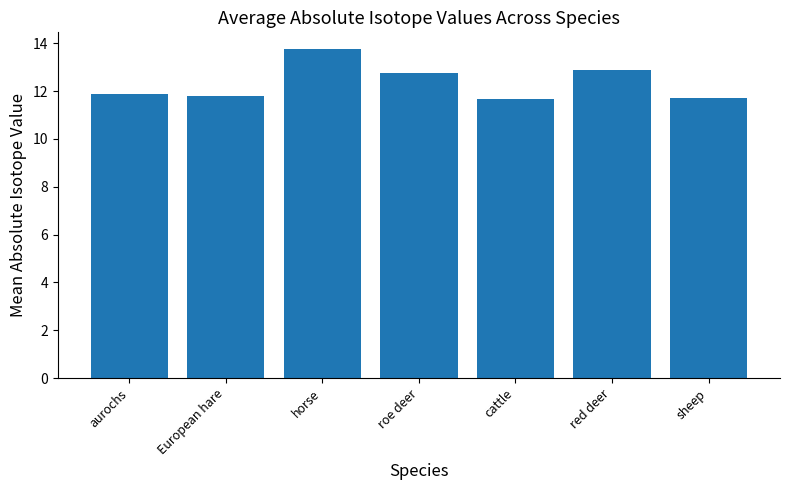

Reading right to left, list all the values displayed in this chart.

sheep=11.7	red deer=12.9	cattle=11.7	roe deer=12.8	horse=13.8	European hare=11.8	aurochs=11.9